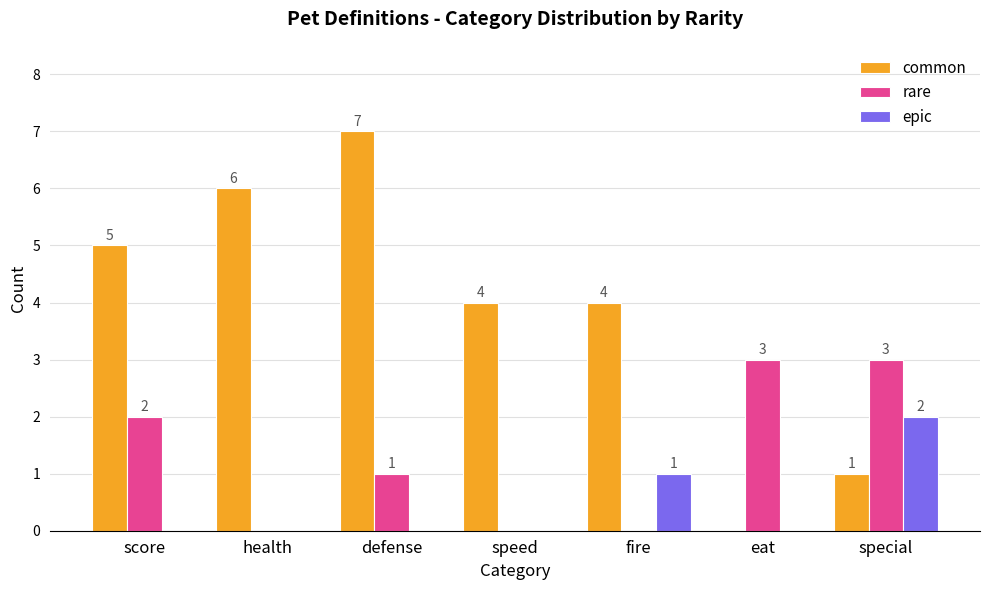

The epic series shows 2 at special. True or false?

True